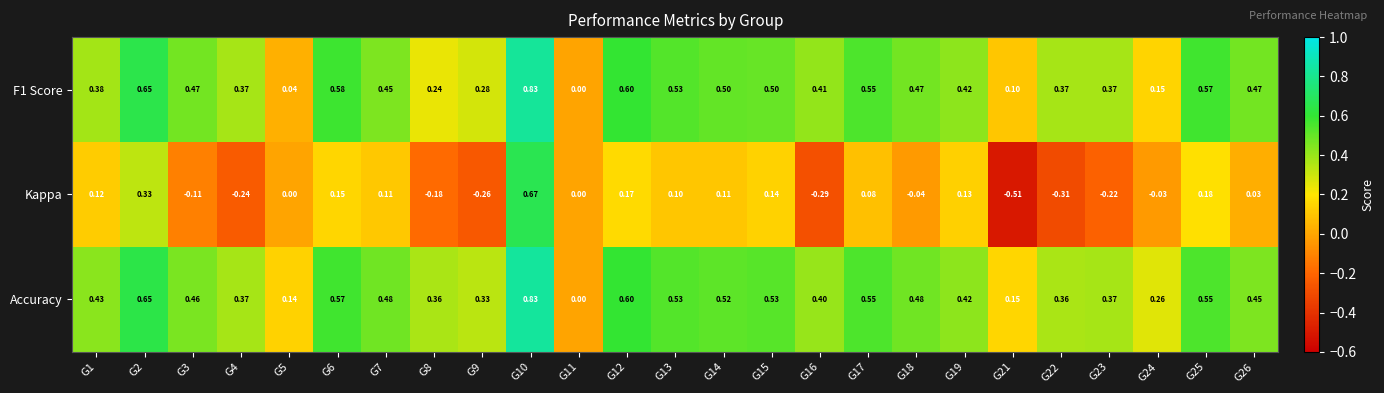

Which series changed the most between G12 and G22?

Kappa